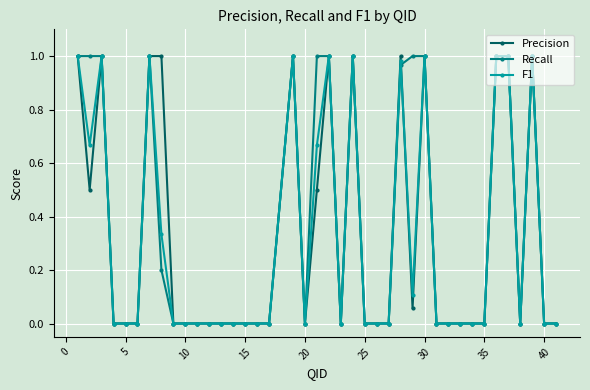

True or false: Precision has a value of 0.0 at 25.

True